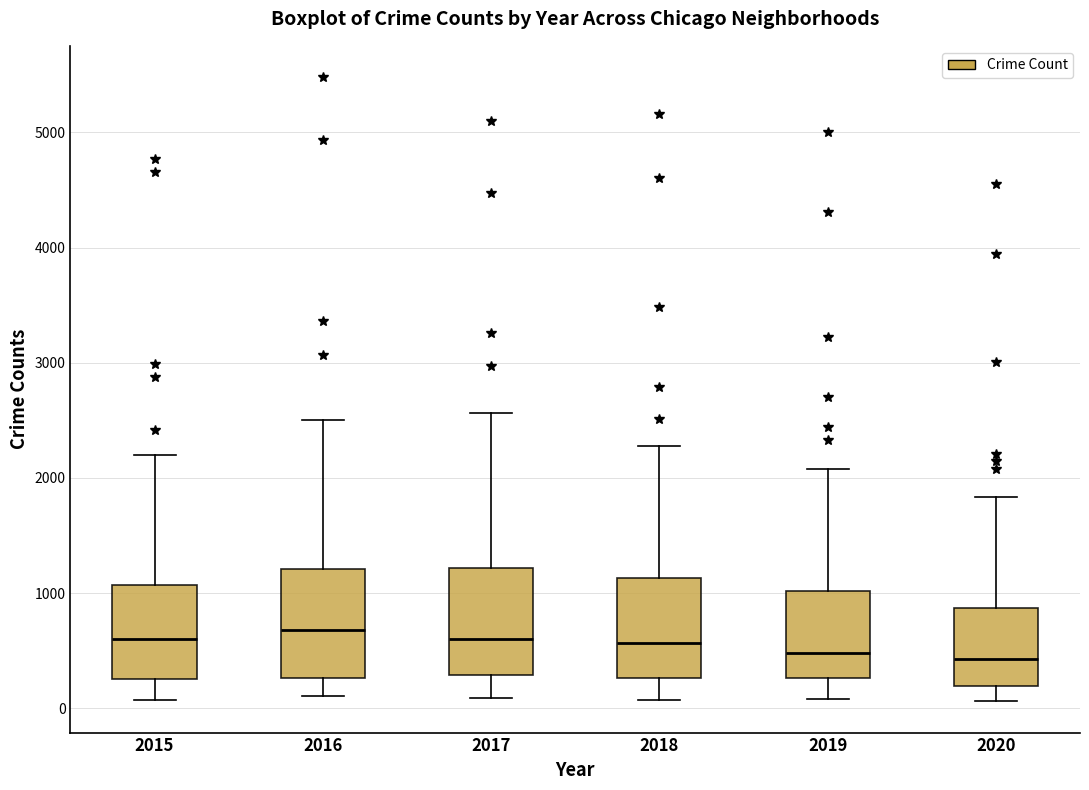

Reading left to right, transcribe this box plot: for each box, give where its median line is, the range the box spans, and where its two whiskers end, as read against the y-axis. The values are not printed on the chart, so give them approximately, as read against the axis.

2015: median 600, box 300 to 1100, whiskers 100 to 2200
2016: median 700, box 300 to 1200, whiskers 100 to 2500
2017: median 600, box 300 to 1200, whiskers 100 to 2600
2018: median 600, box 300 to 1100, whiskers 100 to 2300
2019: median 500, box 300 to 1000, whiskers 100 to 2100
2020: median 400, box 200 to 900, whiskers 100 to 1800